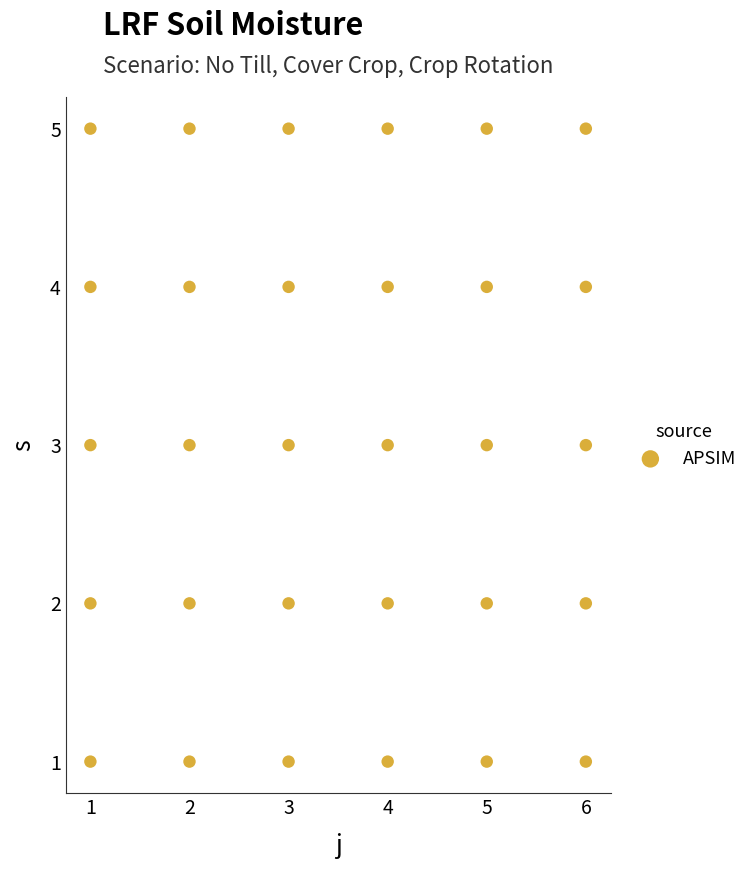

What is the range of X values (max minus min)?

5